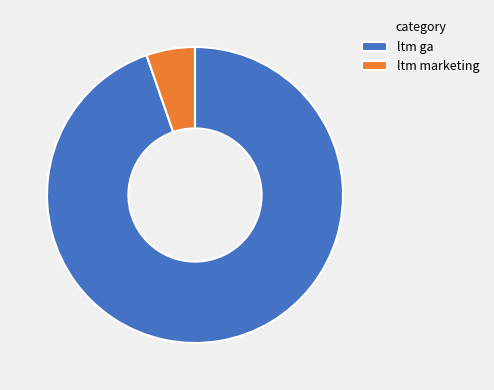

Is the sum of ltm marketing and ltm ga greater than half?

Yes